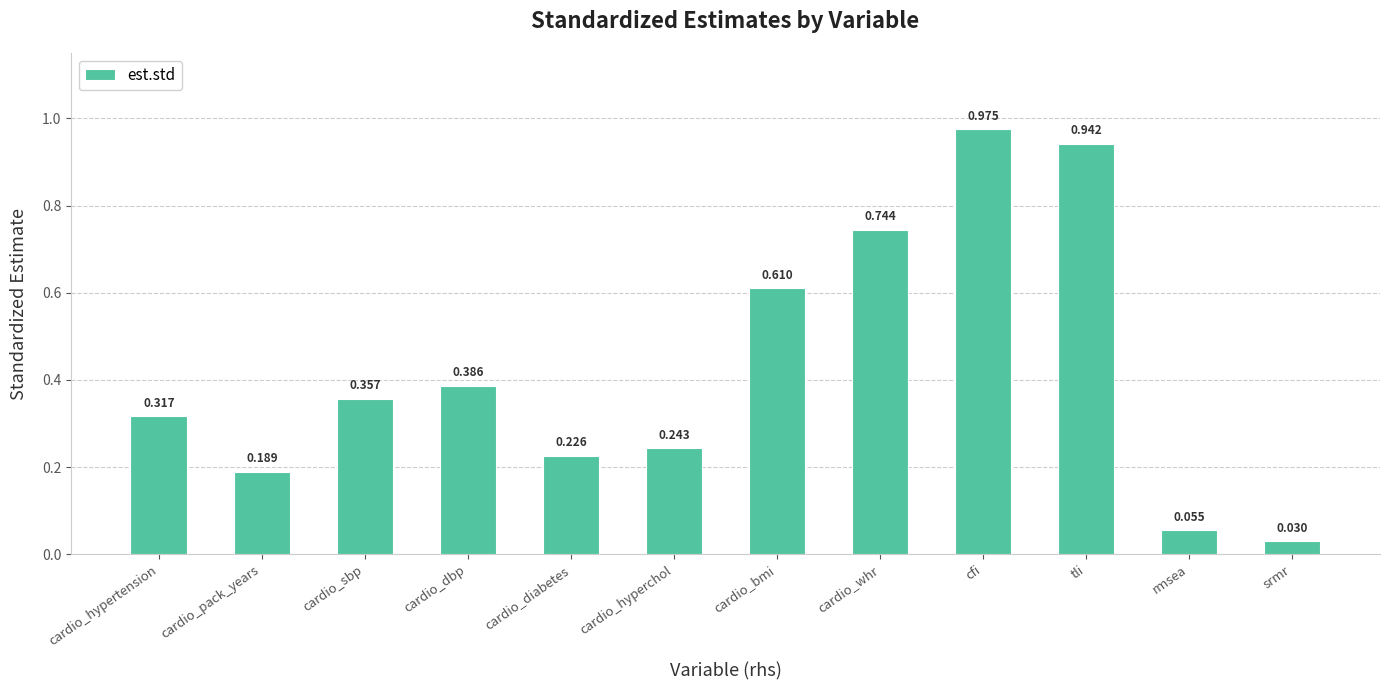

Where is the data nearest to the value 0?

srmr